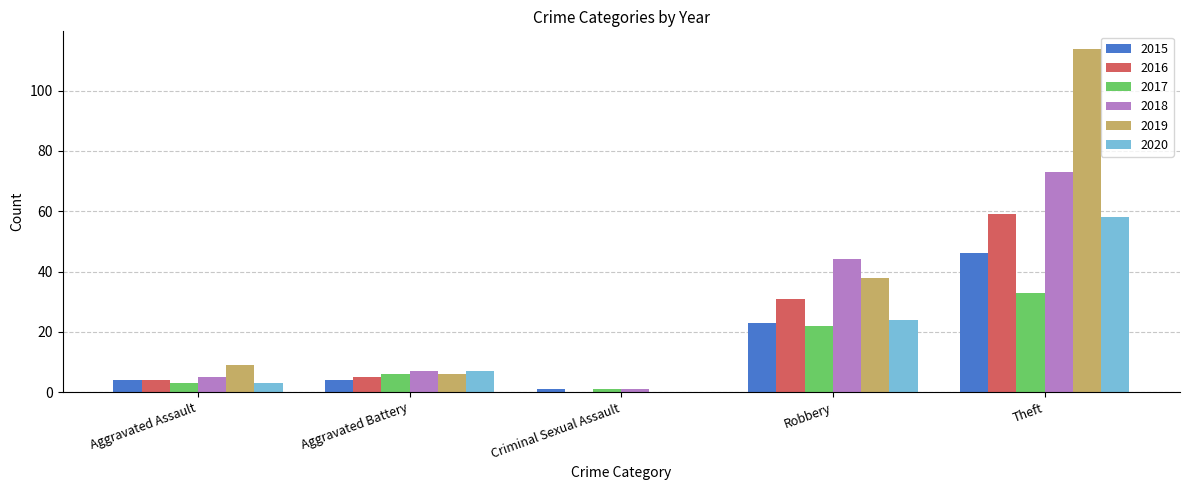

How many data points does each series have?

5